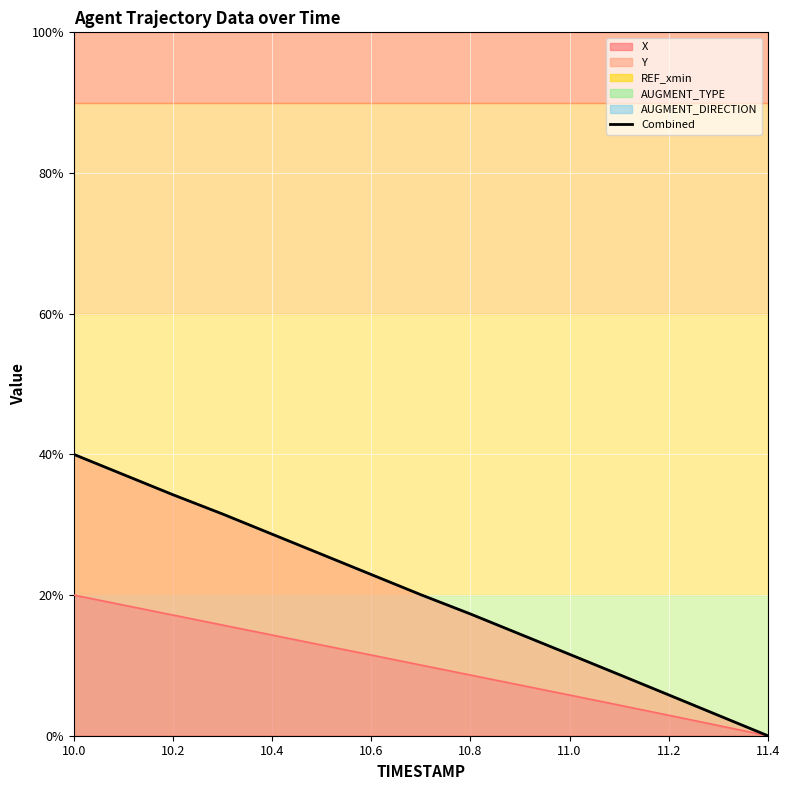

How many values are below 20?

7